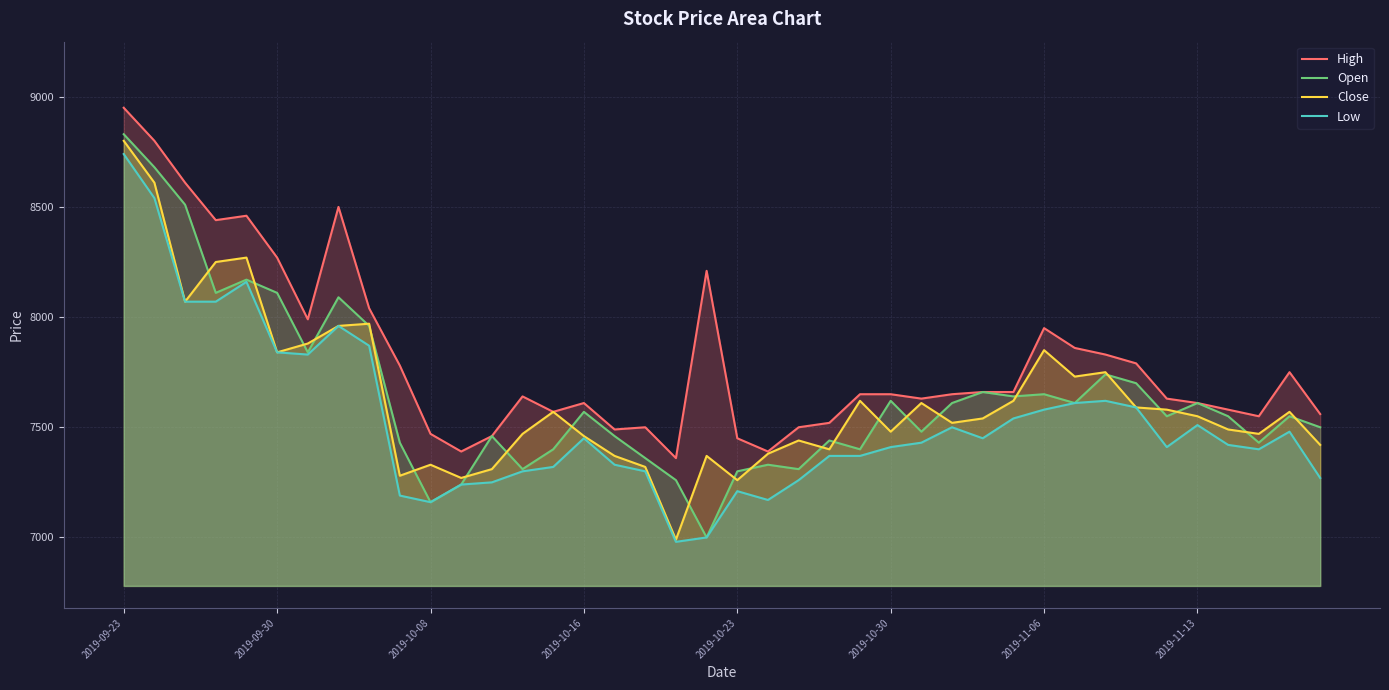

True or false: Low and High intersect in this chart.

False